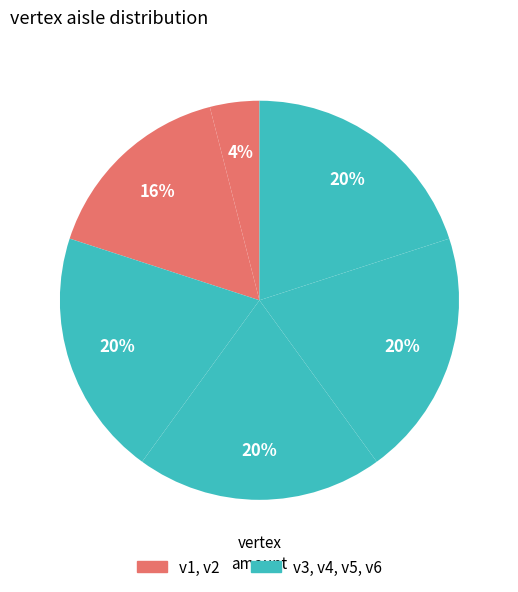

Does any single category account for the majority?

No